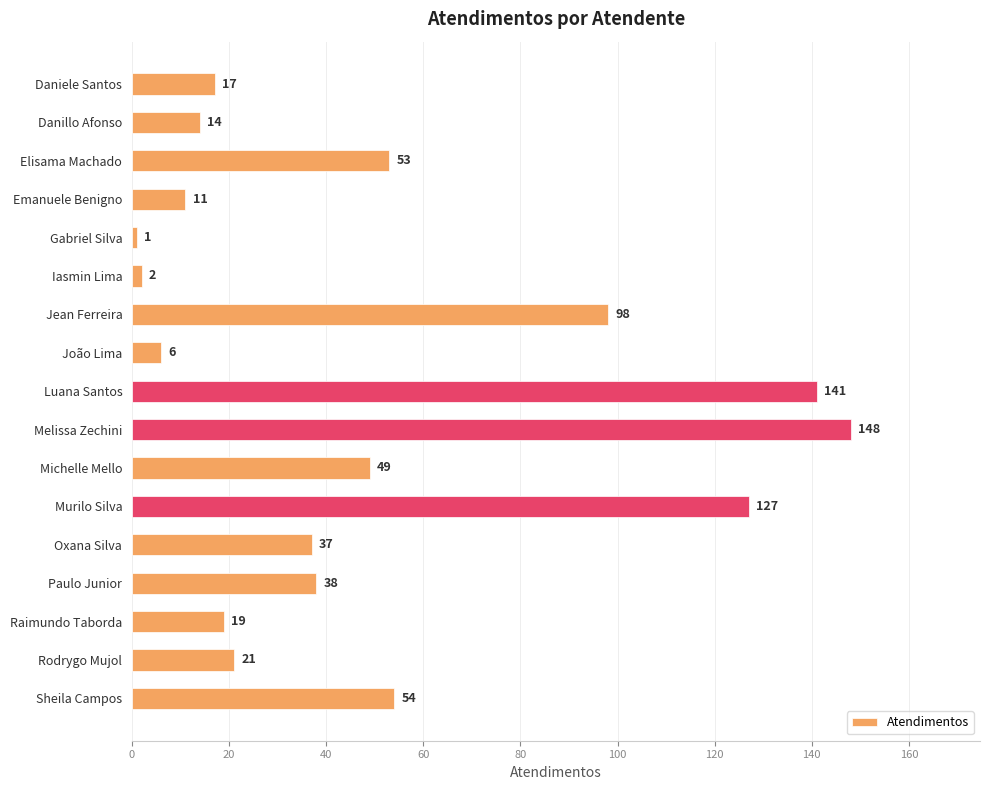

Rank the categories by value from lowest to highest.

Gabriel Silva, Iasmin Lima, João Lima, Emanuele Benigno, Danillo Afonso, Daniele Santos, Raimundo Taborda, Rodrygo Mujol, Oxana Silva, Paulo Junior, Michelle Mello, Elisama Machado, Sheila Campos, Jean Ferreira, Murilo Silva, Luana Santos, Melissa Zechini